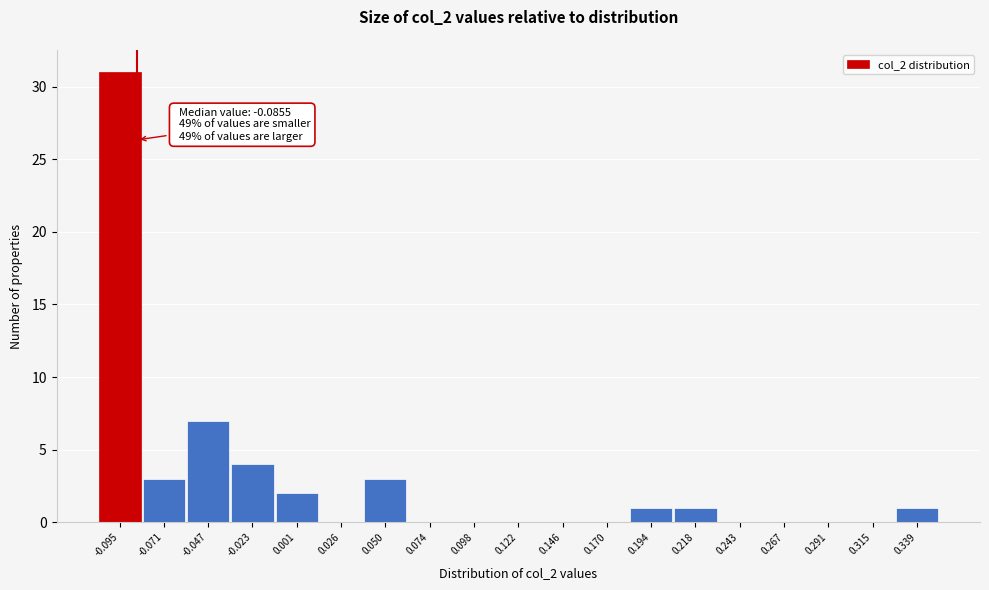

Over which range of the x-axis is the bar tallest?

-0.105 to -0.085